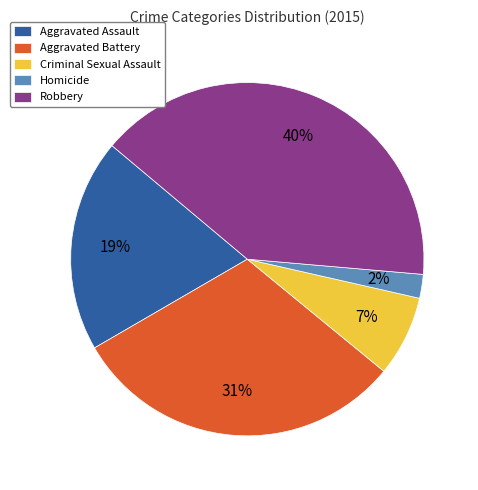

Which has a higher value, Aggravated Battery or Homicide?

Aggravated Battery